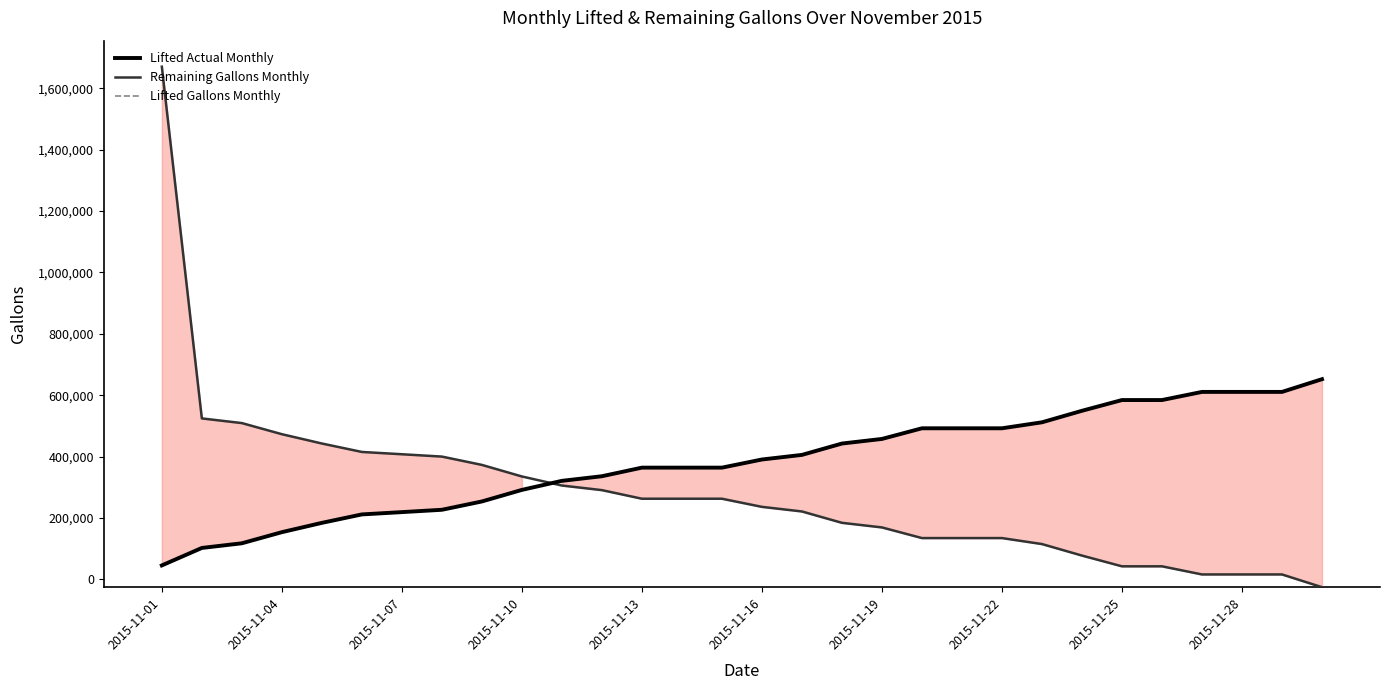

Which series ends up on top after the final intersection of Lifted Actual Monthly and Remaining Gallons Monthly?

Lifted Actual Monthly